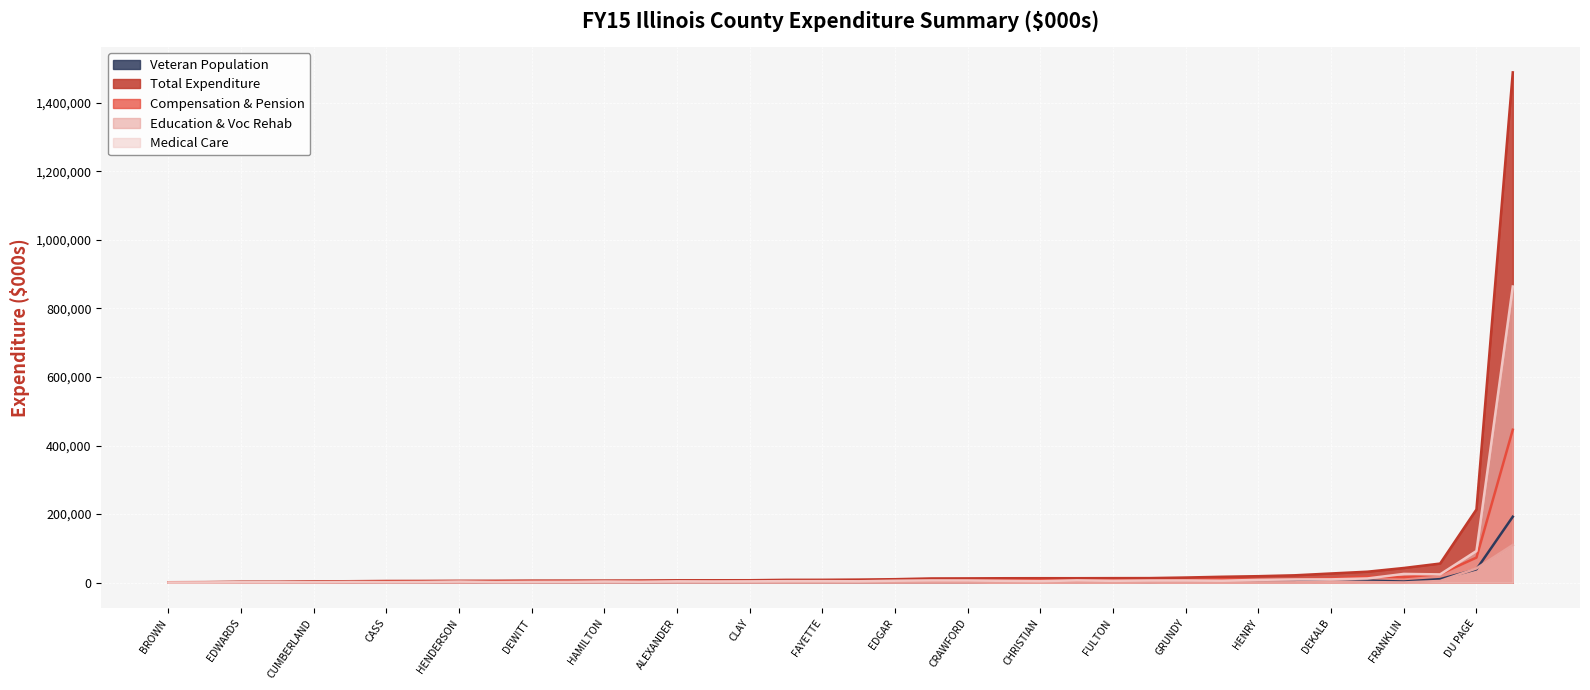

True or false: Total Expenditure has a value of 2952.6 at HARDIN.

True